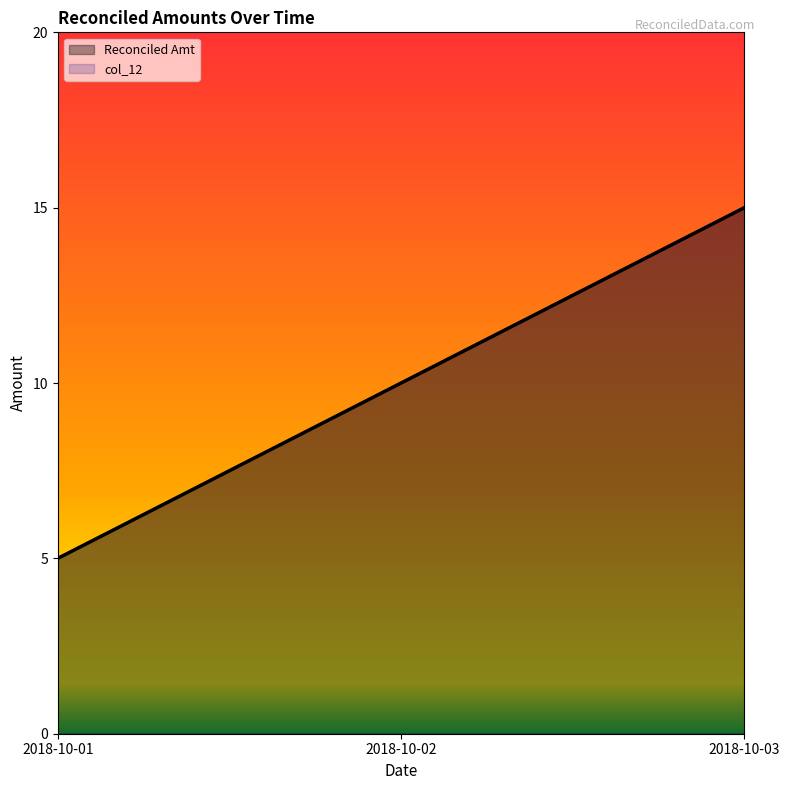

What is the total value across all series at 2018-10-03?

30